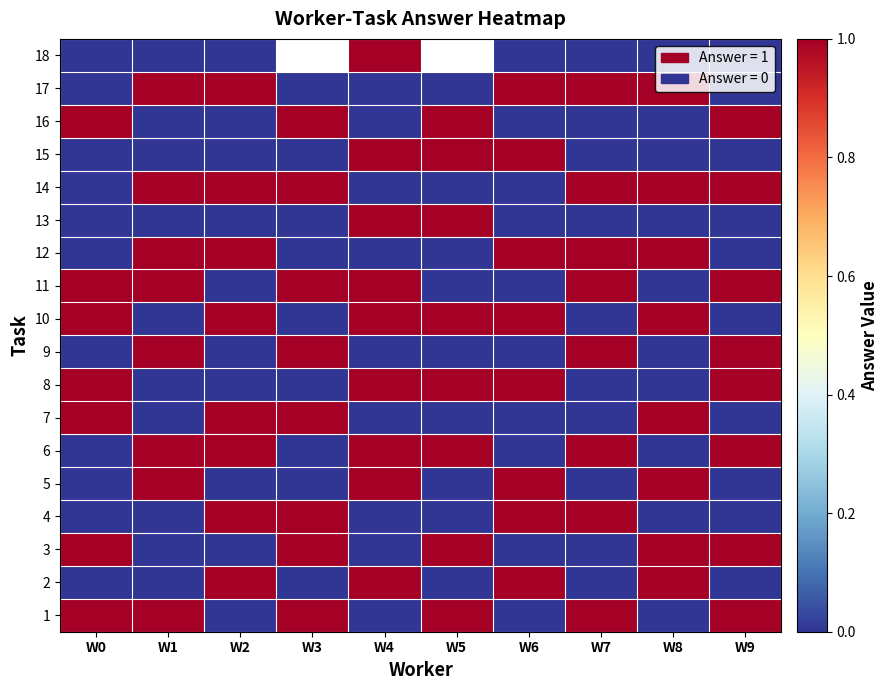

Which category has the lowest value in the 3 series?

W1